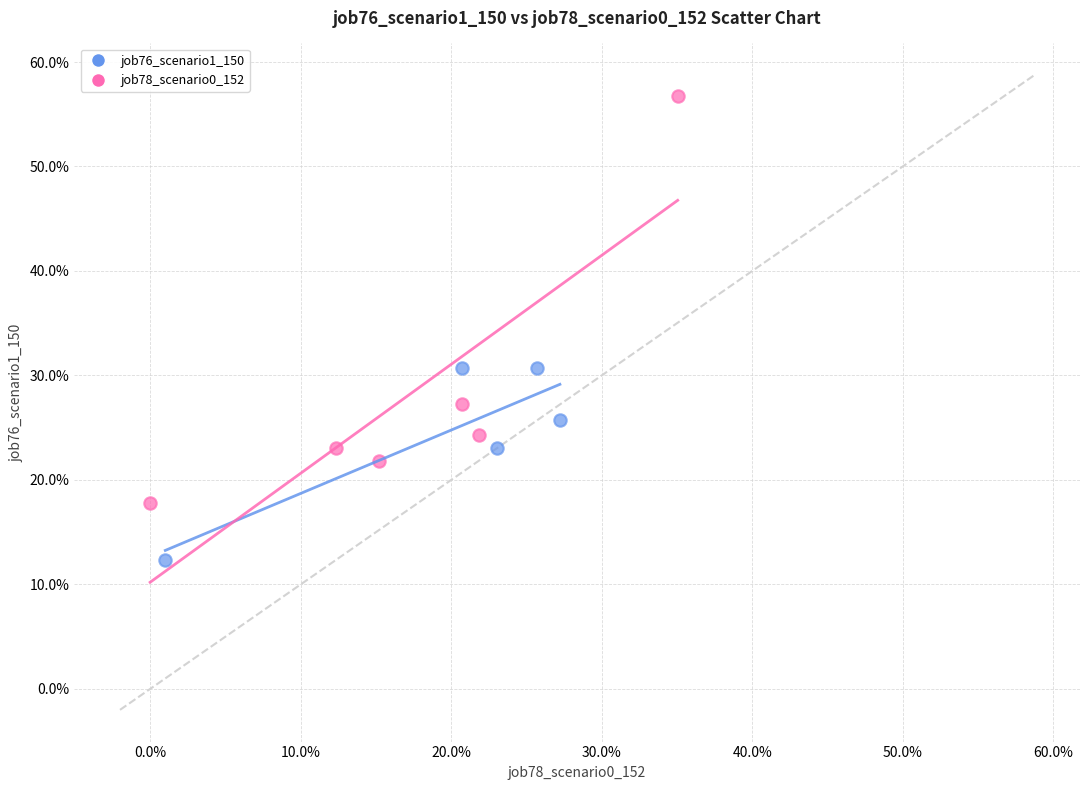

What are all the series names shown in the legend?

job76_scenario1_150, job78_scenario0_152